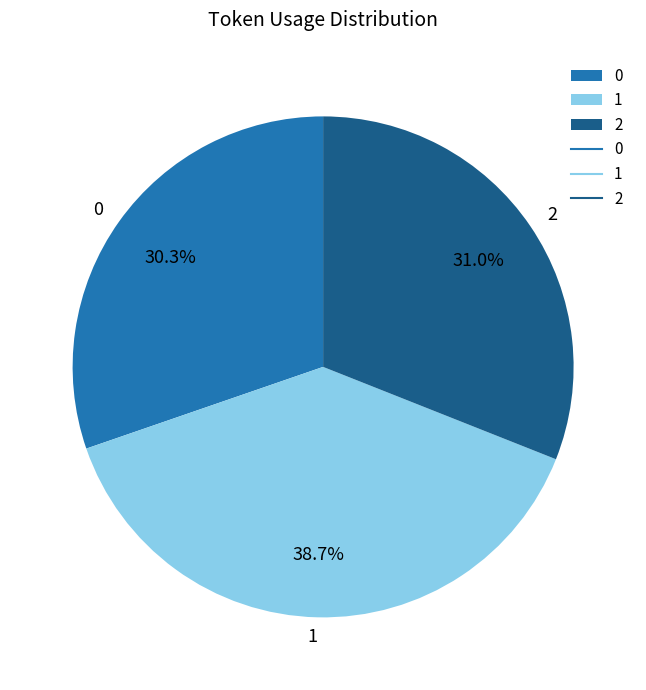

True or false: 2 accounts for 39% of the total.

False